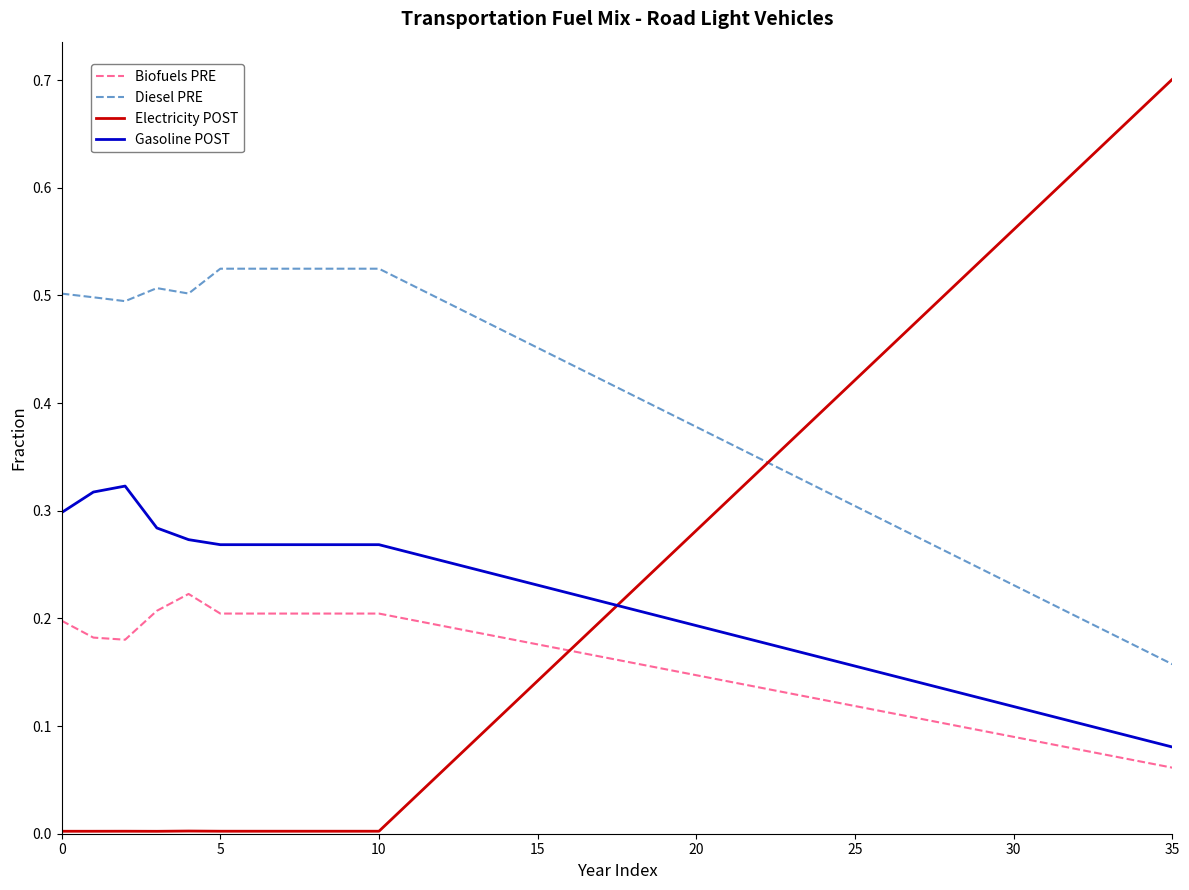

List the series in order of their overall mean, lowest first.

Biofuels PRE, Gasoline POST, Electricity POST, Diesel PRE